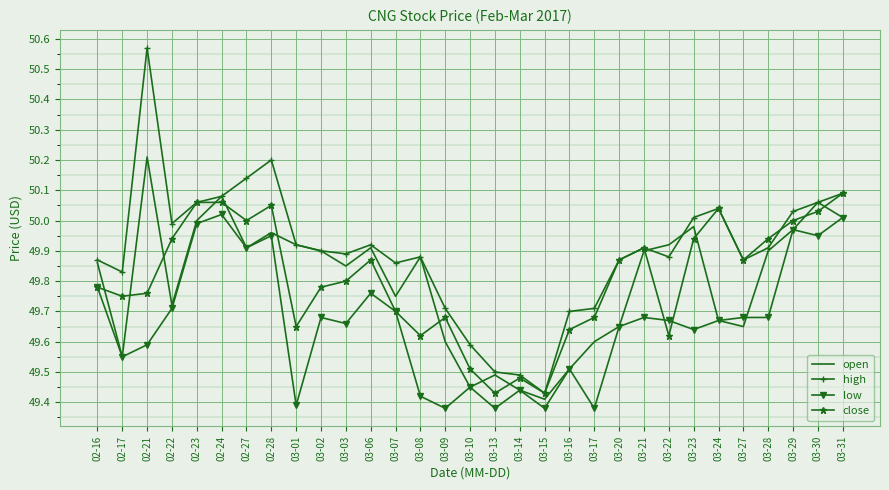

True or false: low and high cross at least once.

False